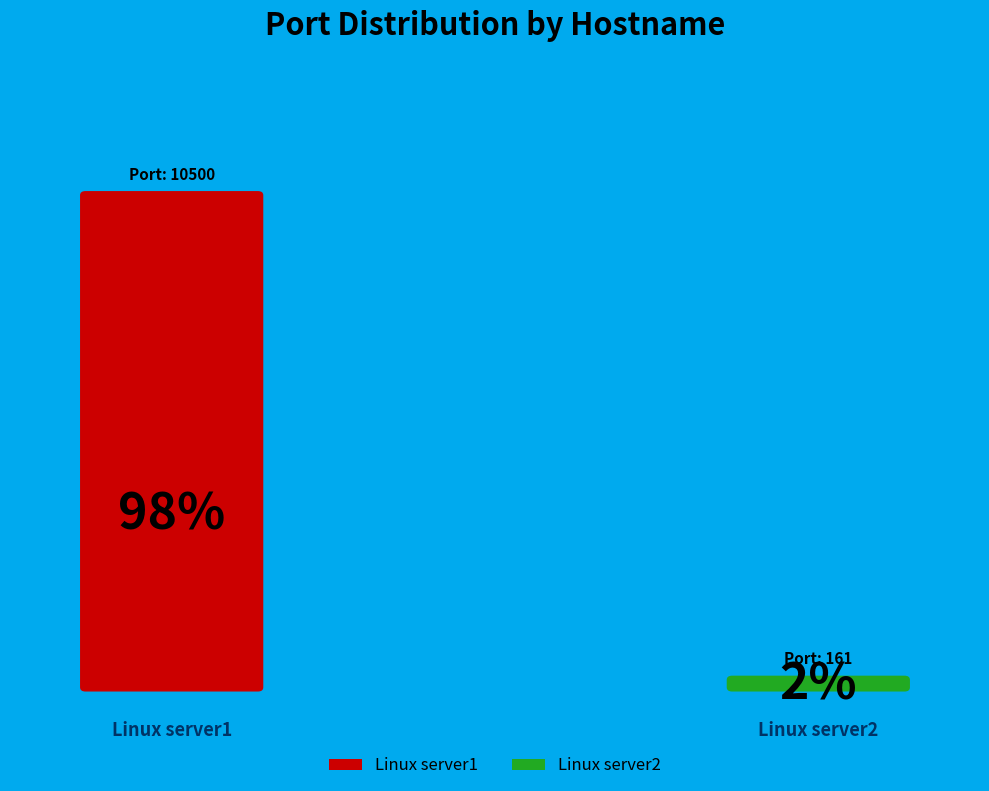

Combined, what portion of the pie is Linux server1 and Linux server2?

100.0%